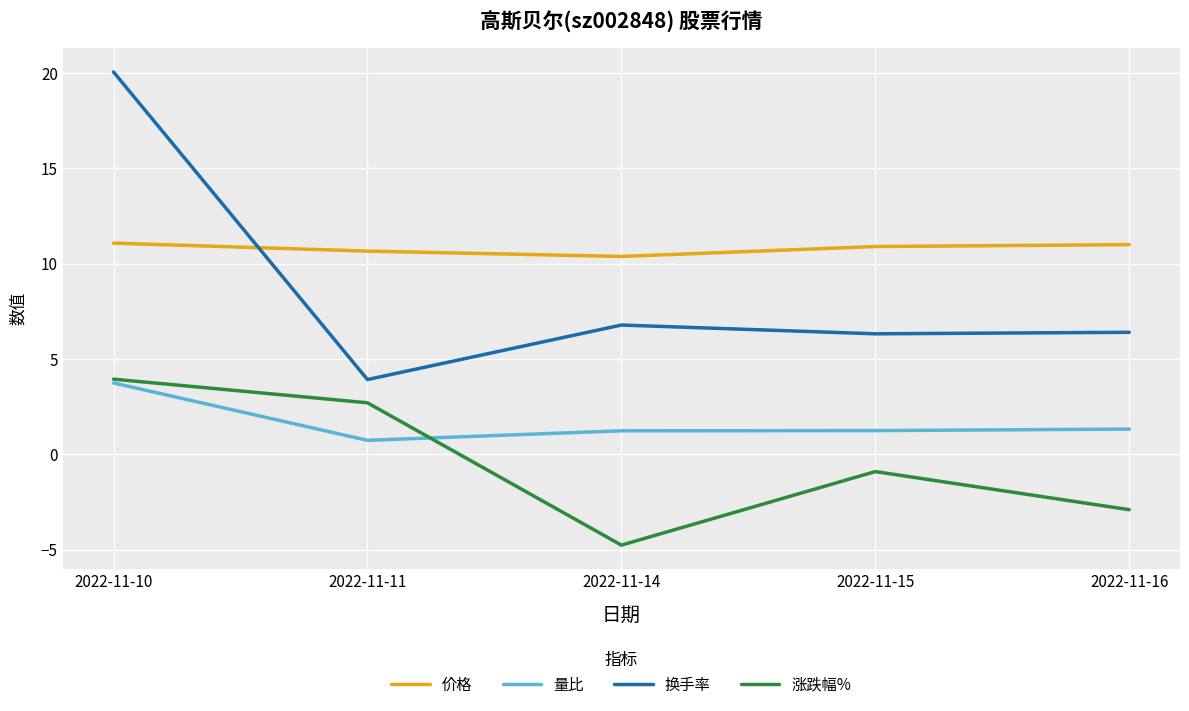

True or false: 涨跌幅% and 换手率 intersect in this chart.

False